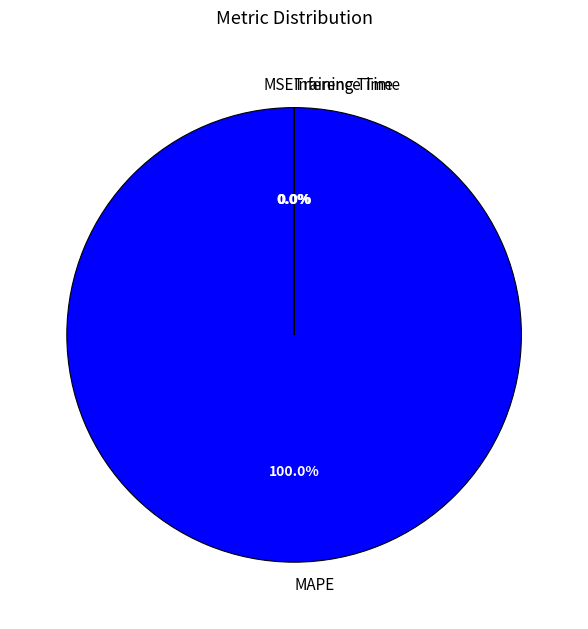

What is the majority slice?

MAPE